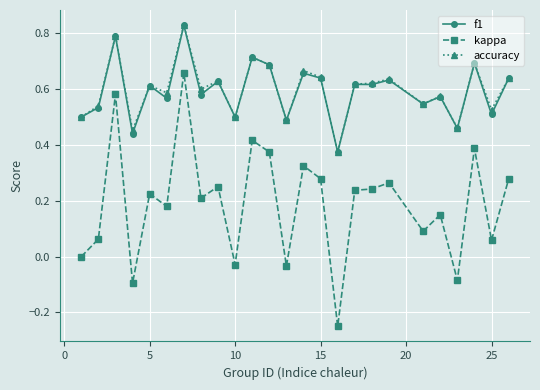

True or false: accuracy and kappa intersect in this chart.

False